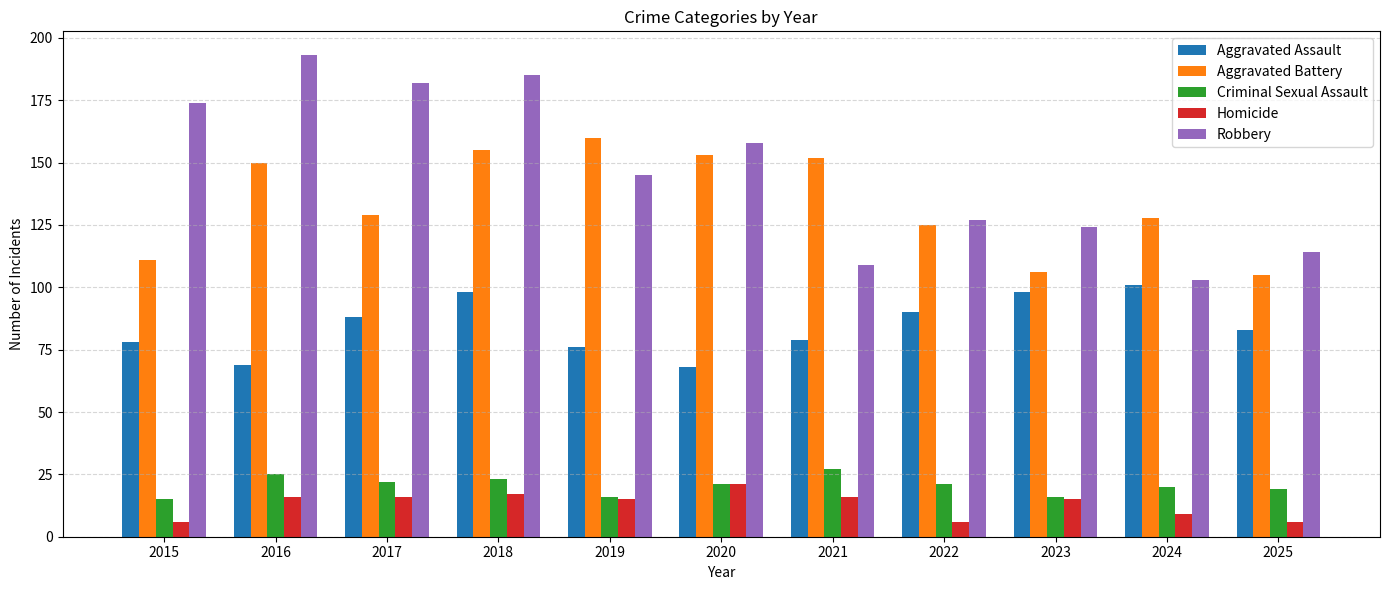

The Homicide series shows 36 at 2020. True or false?

False